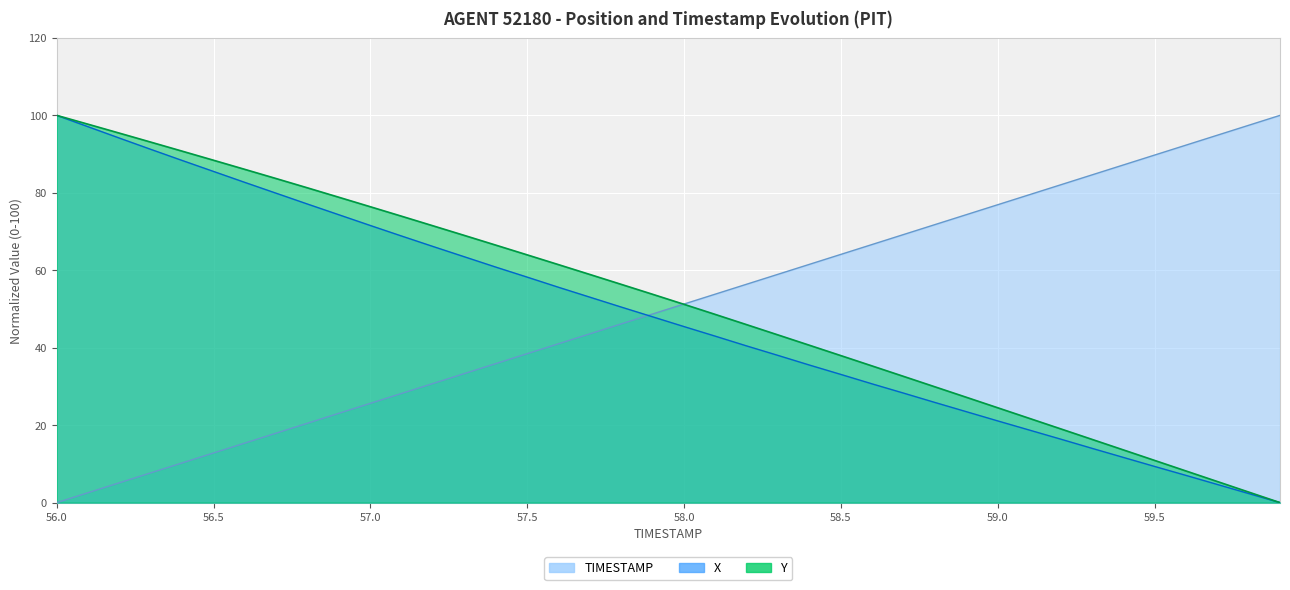

Does the chart display data point markers on the line(s)?

No